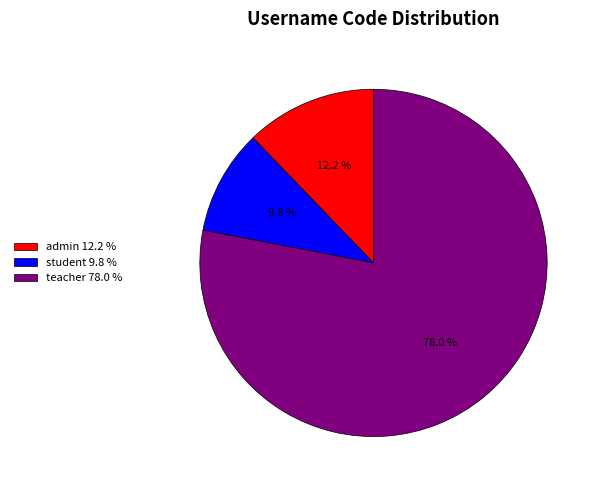

Is the sum of admin and student greater than half?

No